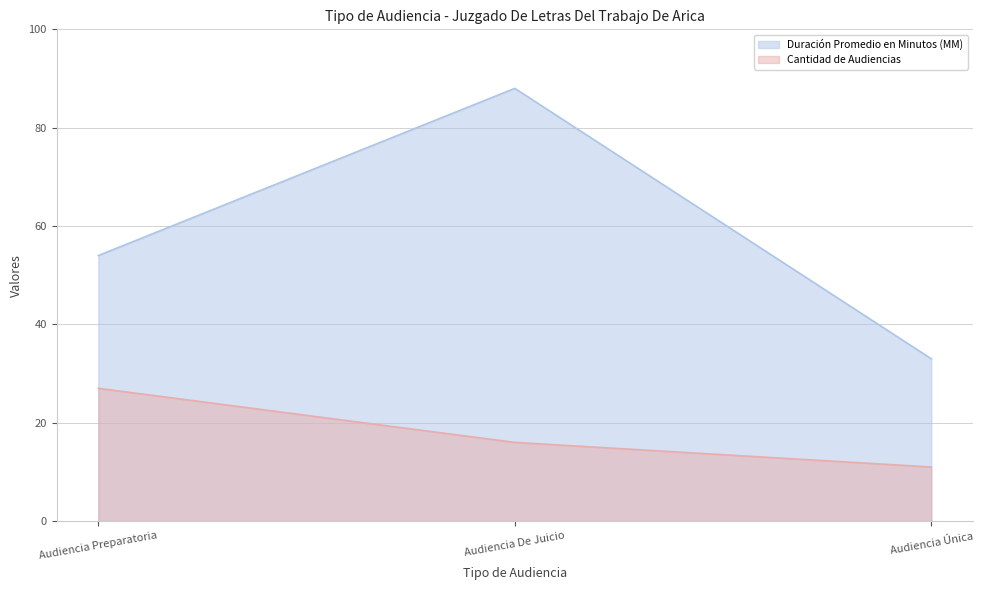

What is the average value of the Cantidad de Audiencias series?

18